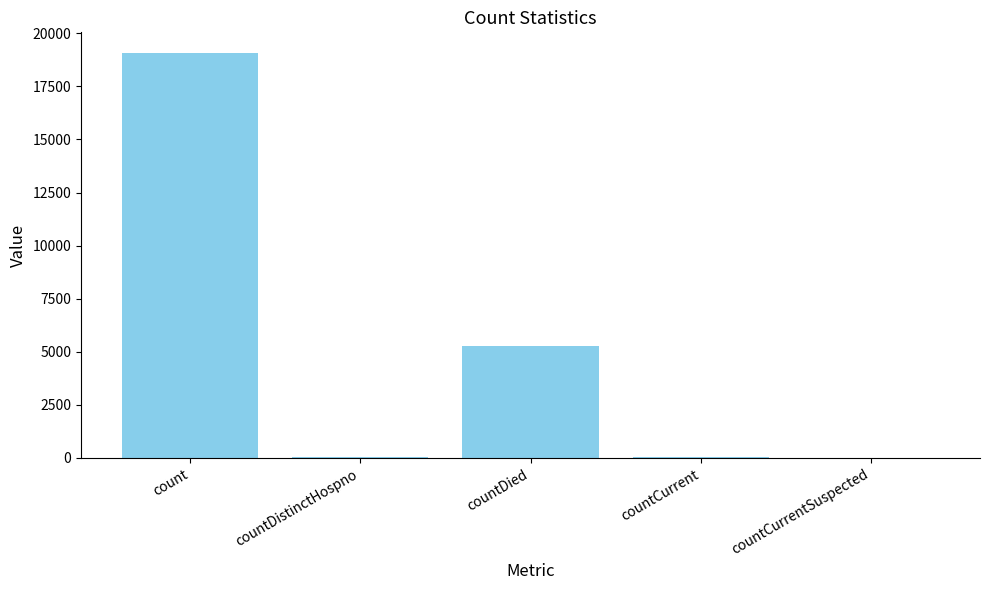

What is the average value?

4889